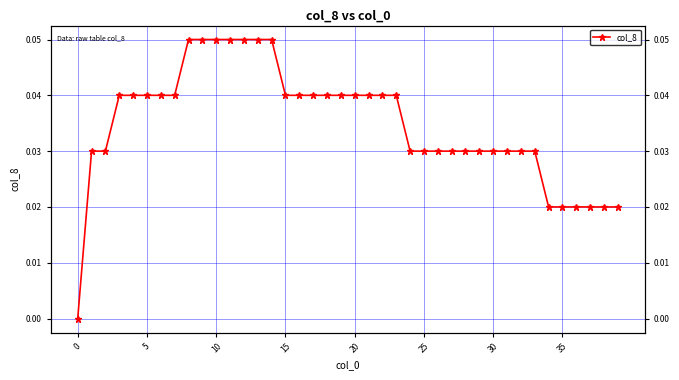

How many lines are shown in the chart?

1